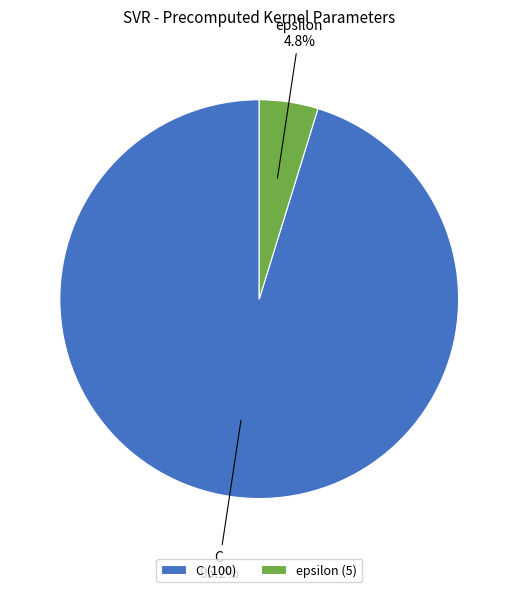

Which category has the smallest portion of the pie?

epsilon